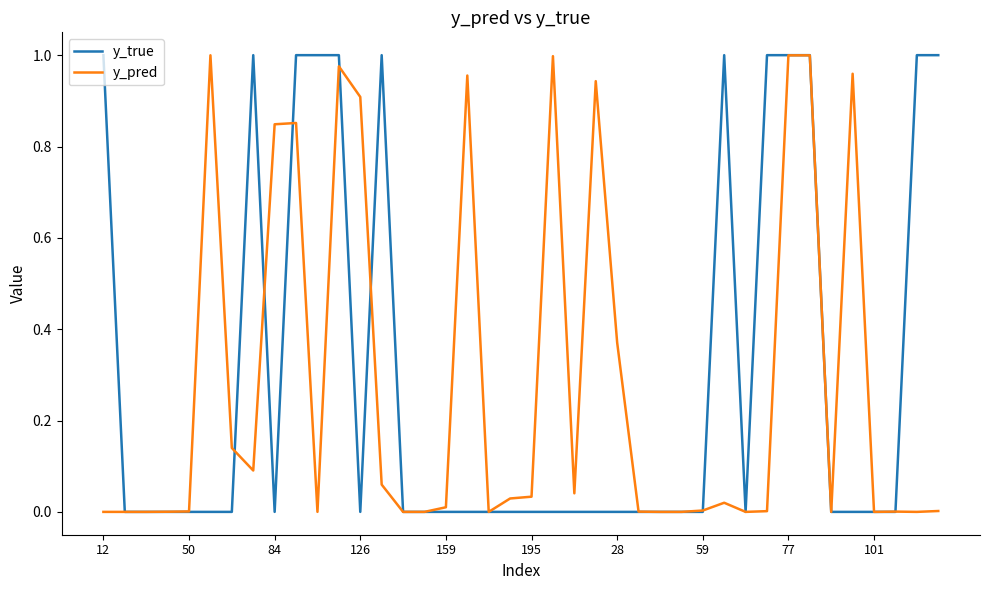

Which series has the widest spread of values?

y_true